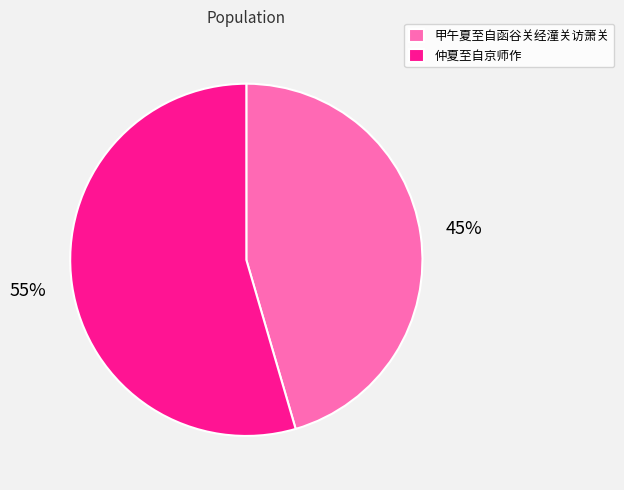

To the nearest percent, what is the combined percentage of 仲夏至自京师作 and 甲午夏至自函谷关经潼关访萧关?

100%